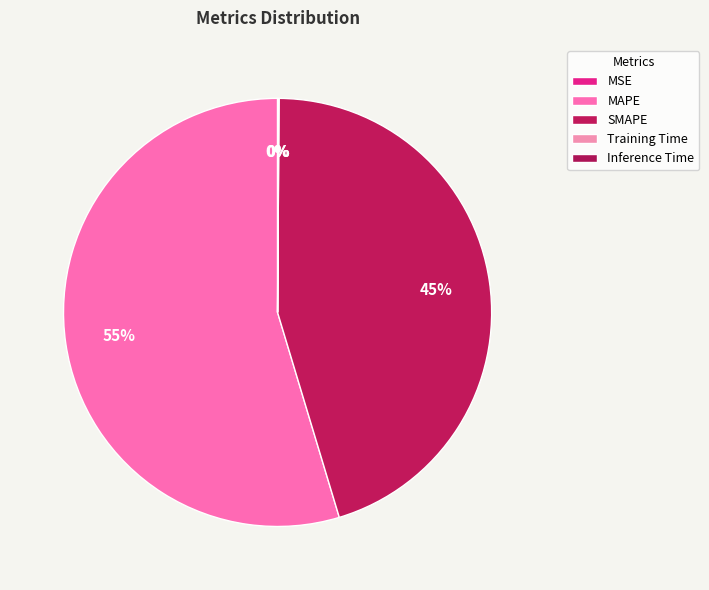

The Inference Time slice represents 0% of the pie. True or false?

True